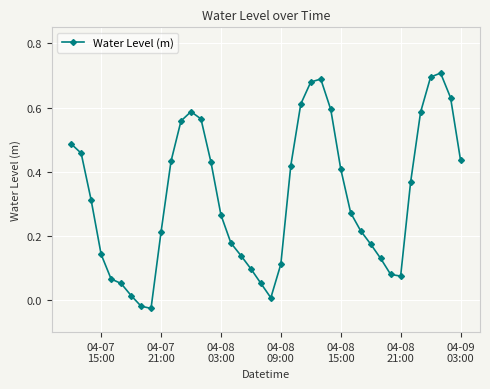

What is the sum of all values?

12.9